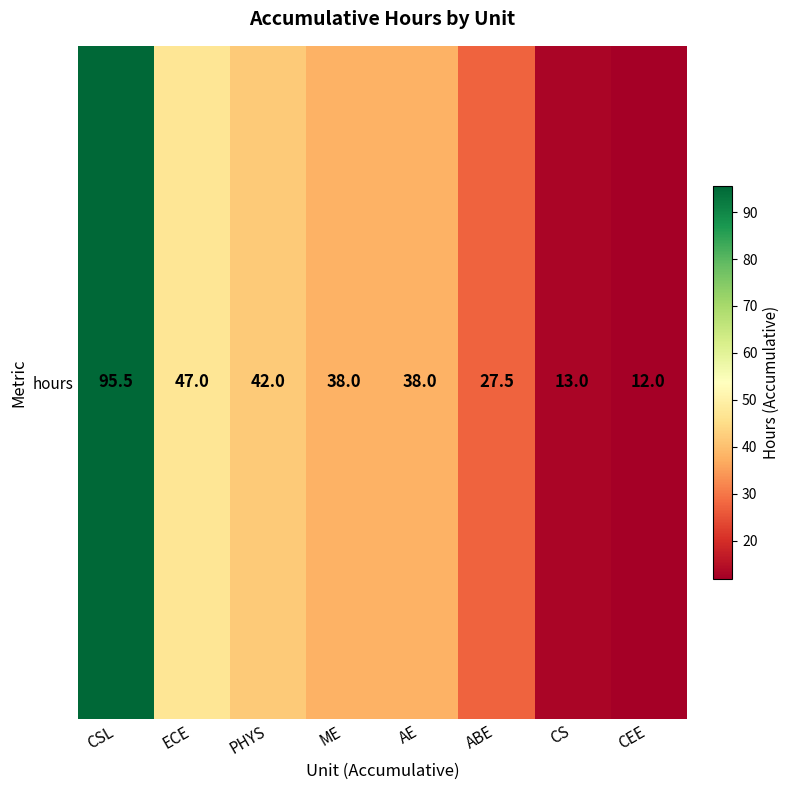

What value does the data have at PHYS?

42.0